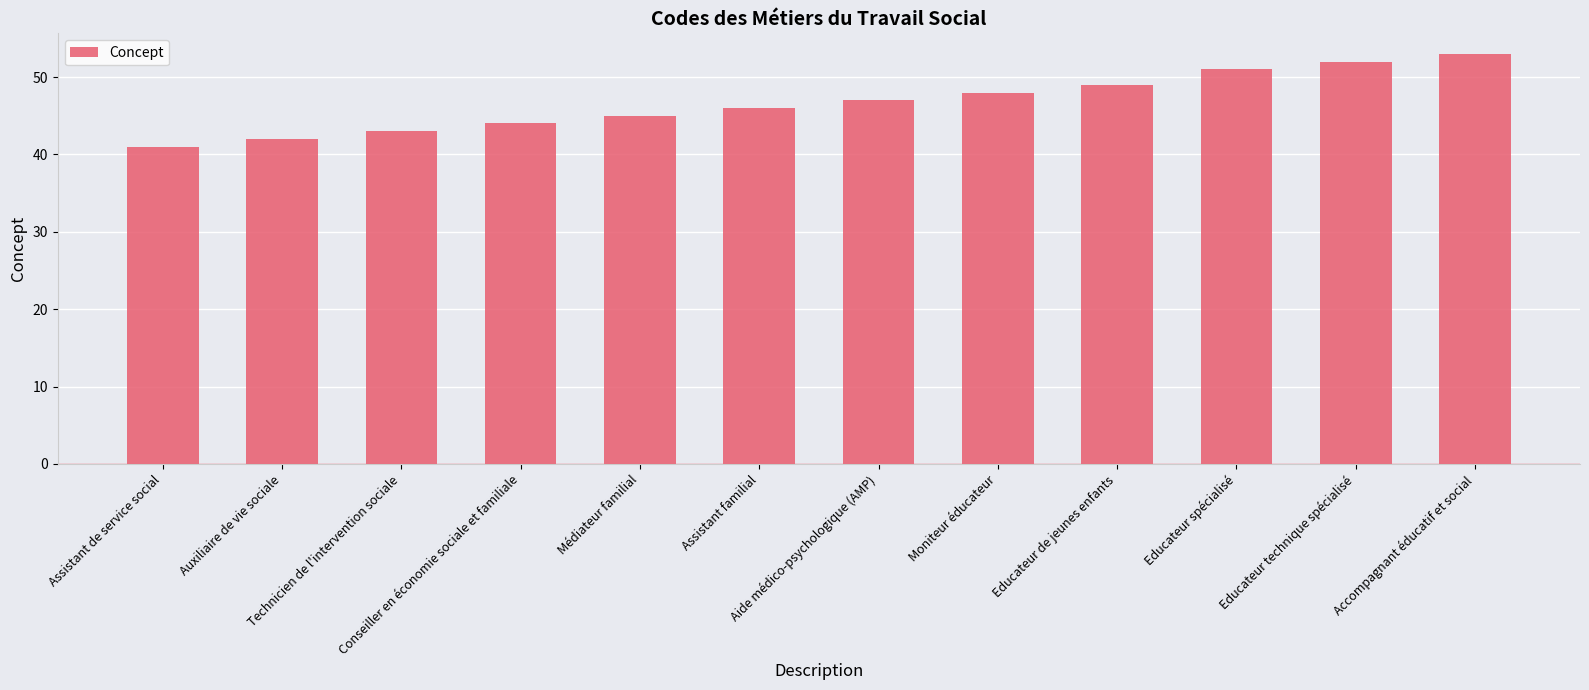

How many values are below 47?

6